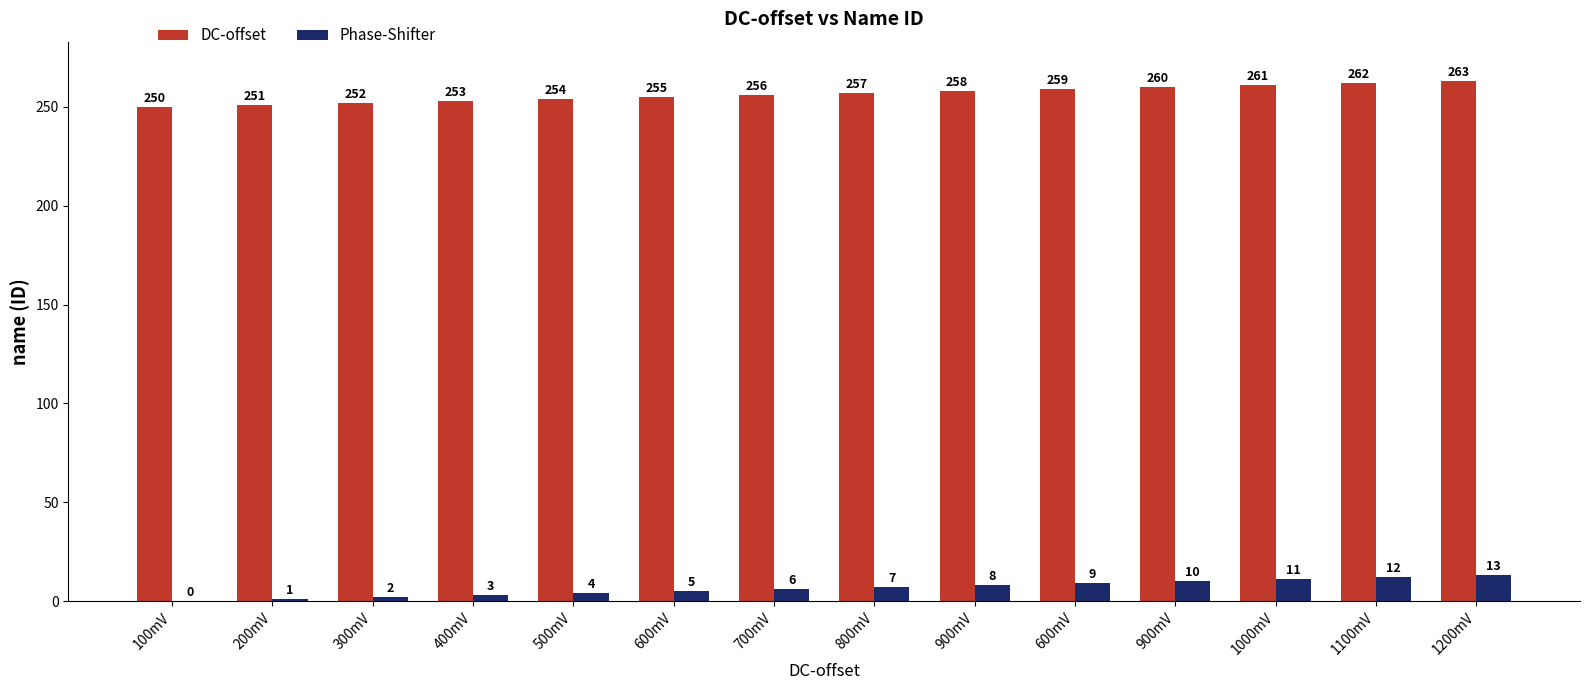

Reading left to right, extract all data points from this chart.

DC-offset: 250	251	252	253	254	255	256	257	258	259	260	261	262	263
Phase-Shifter: 0	1	2	3	4	5	6	7	8	9	10	11	12	13